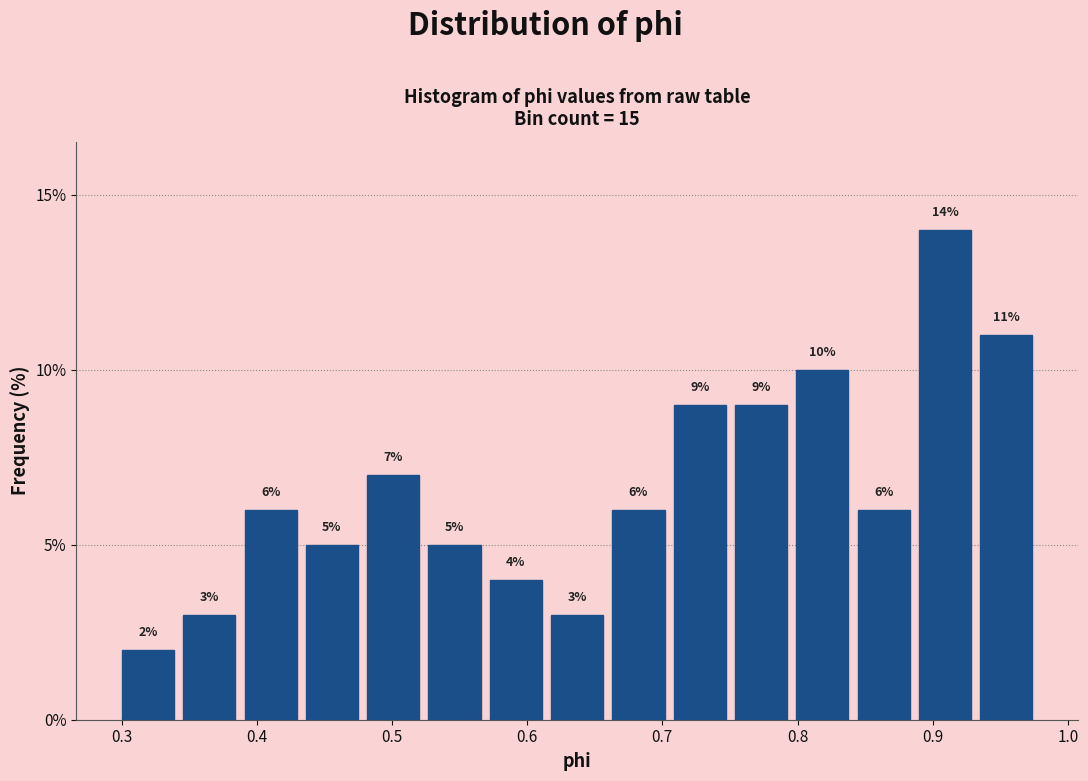

How tall is the bar that spans 0.57 to 0.61 on the x-axis? The bar edges are not printed on the chart, so give them approximately, as read against the axis.

4